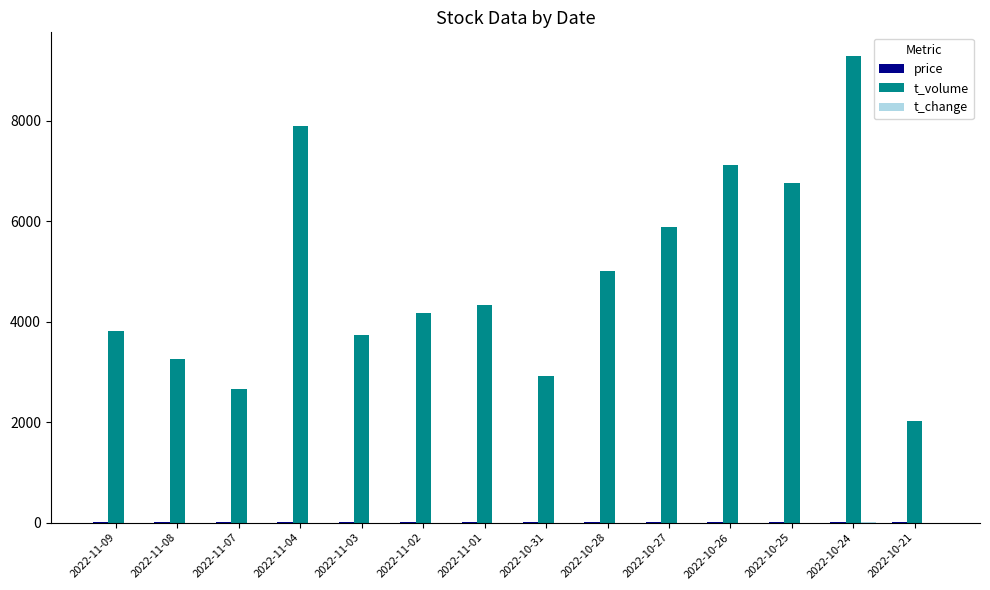

Where is t_volume nearest to the value 5652?

2022-10-27